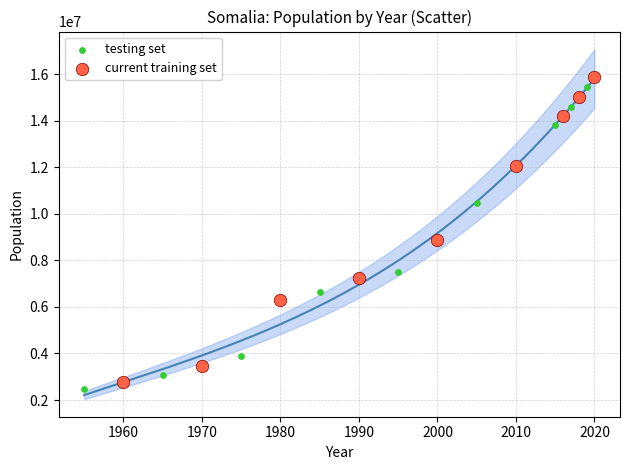

Which series reaches the minimum Y coordinate?

testing set